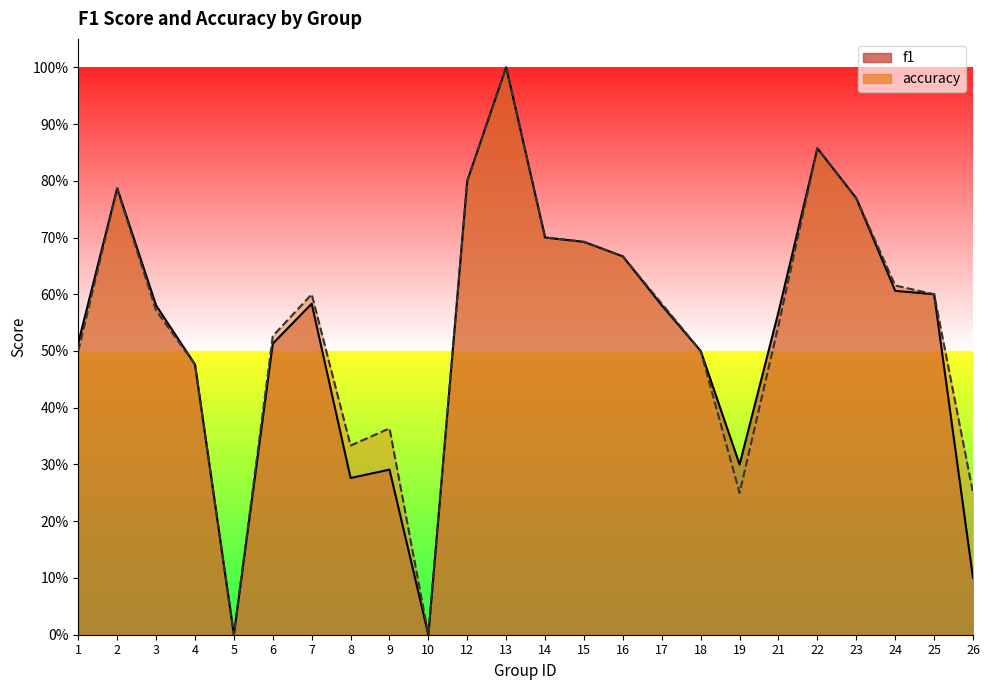

Reading right to left, extract all data points from this chart.

f1: 26=0.1	25=0.6	24=0.6	23=0.8	22=0.9	21=0.6	19=0.3	18=0.5	17=0.6	16=0.7	15=0.7	14=0.7	13=1.0	12=0.8	10=0.0	9=0.3	8=0.3	7=0.6	6=0.5	5=0.0	4=0.5	3=0.6	2=0.8	1=0.5
accuracy: 26=0.2	25=0.6	24=0.6	23=0.8	22=0.9	21=0.5	19=0.2	18=0.5	17=0.6	16=0.7	15=0.7	14=0.7	13=1.0	12=0.8	10=0.0	9=0.4	8=0.3	7=0.6	6=0.5	5=0.0	4=0.5	3=0.6	2=0.8	1=0.5